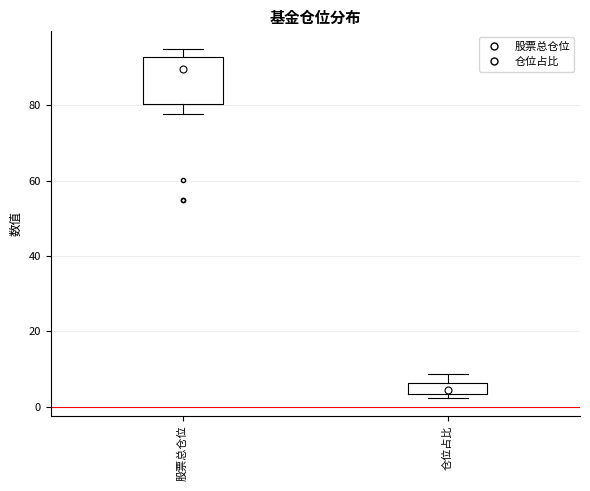

Which box has the highest median line?

股票总仓位